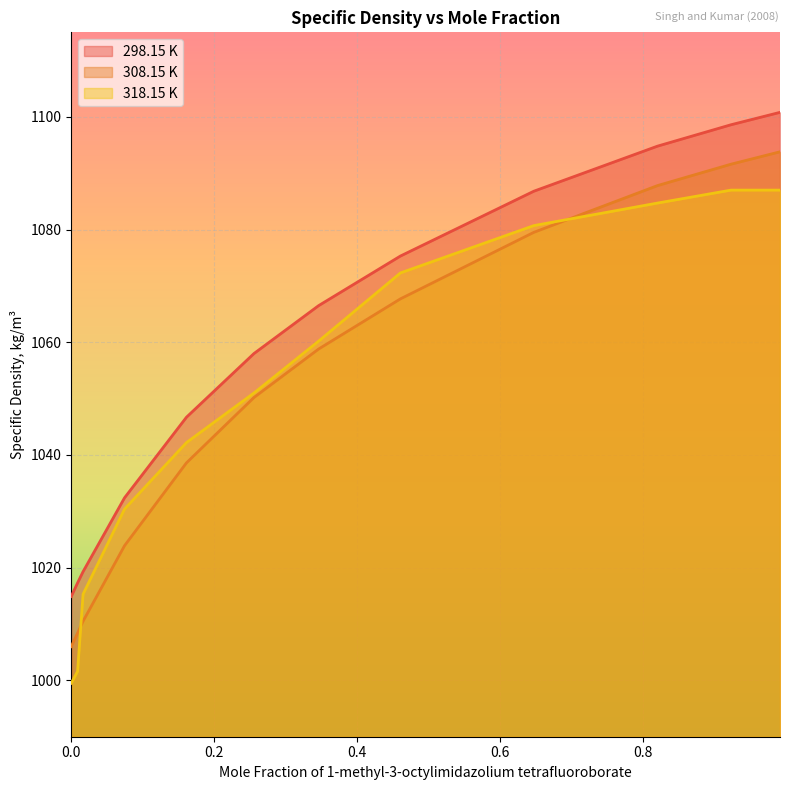

True or false: 298.15 K has a value of 1094.8 at 0.8198.

True